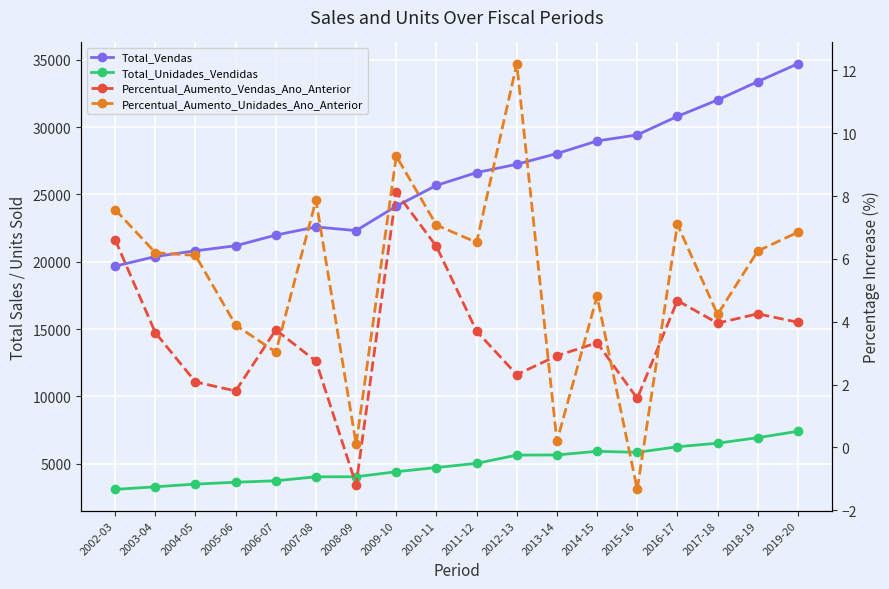

What is the label of the 7th point from the right?

2013-14